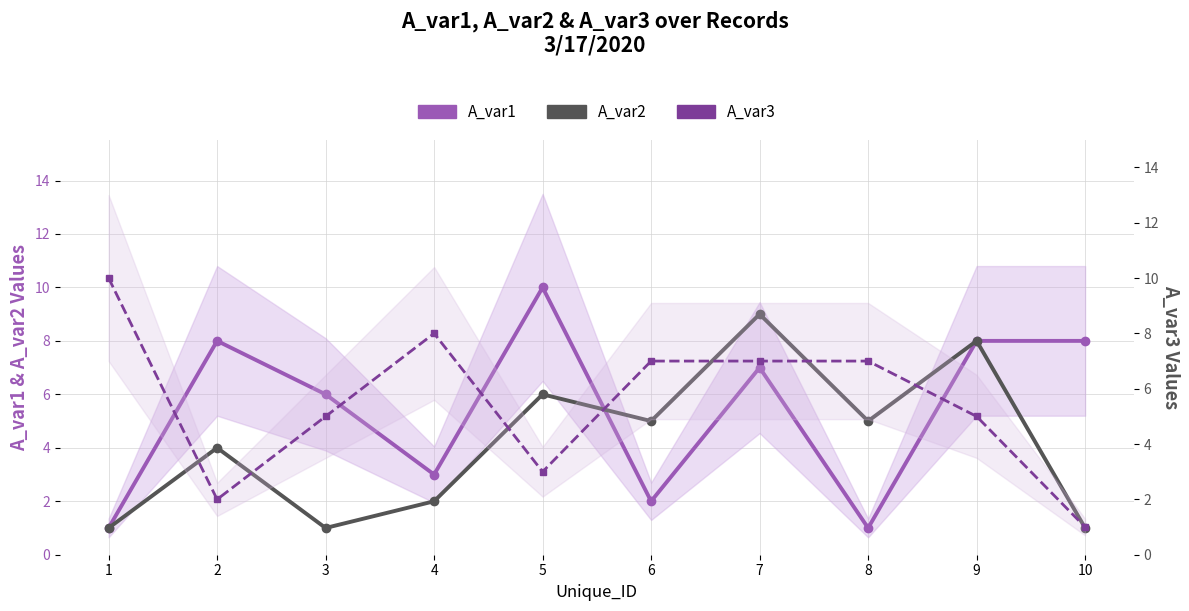

What is the difference between the maximum and second lowest values in the A_var3 series?

8